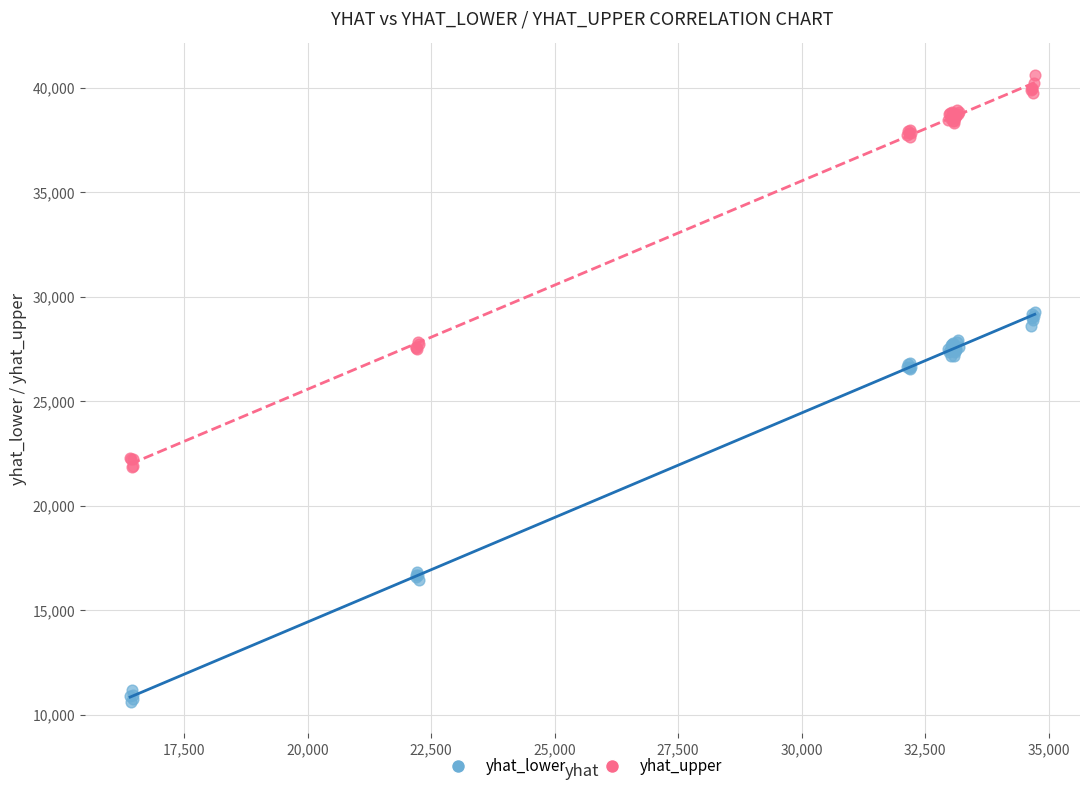

What is the X range (max minus min) for the scatter plot?

18305.0